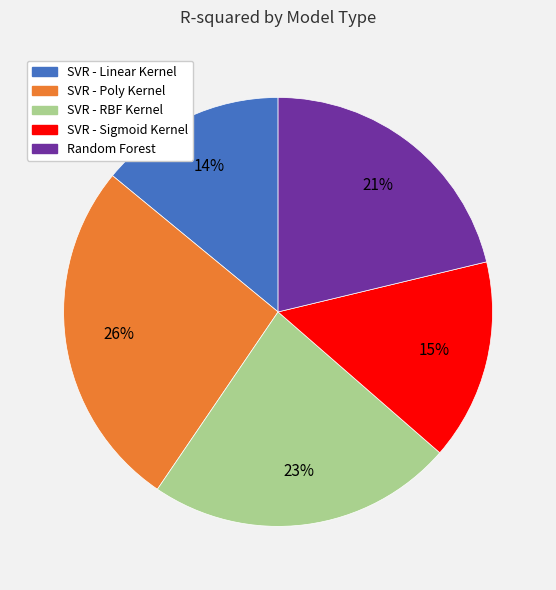

True or false: SVR - Linear Kernel accounts for 14% of the total.

True